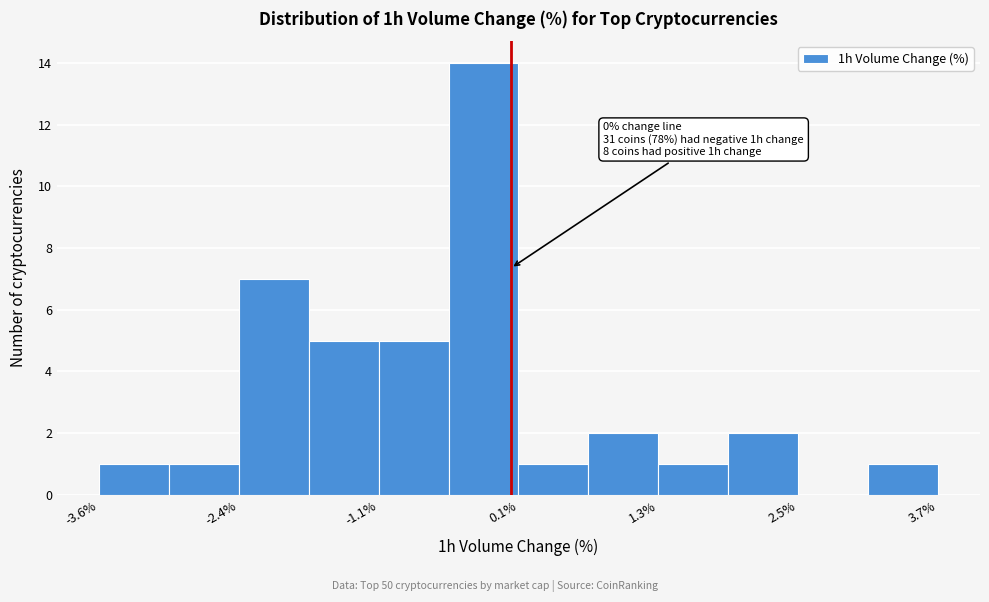

Around what value on the x-axis is the tallest bar? Give the approximate position of its centre, as read against the axis.

-0.2